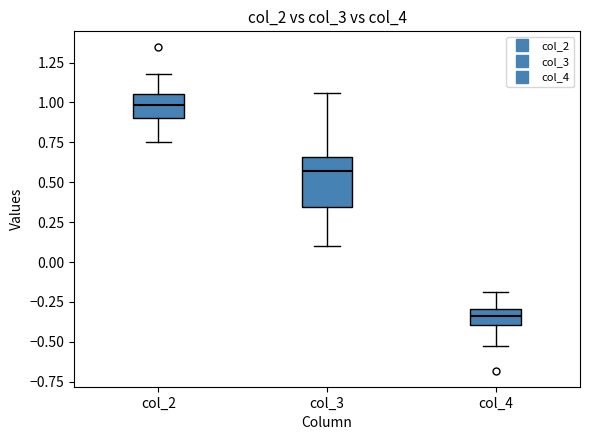

Reading left to right, read every box against the y-axis: the position of its median line, the range the box covers, and the ends of its whiskers. The values are not printed on the chart, so give them approximately, as read against the axis.

col_2: median 1.00, box 0.90 to 1.05, whiskers 0.75 to 1.20
col_3: median 0.55, box 0.35 to 0.65, whiskers 0.10 to 1.05
col_4: median -0.35, box -0.40 to -0.30, whiskers -0.55 to -0.20